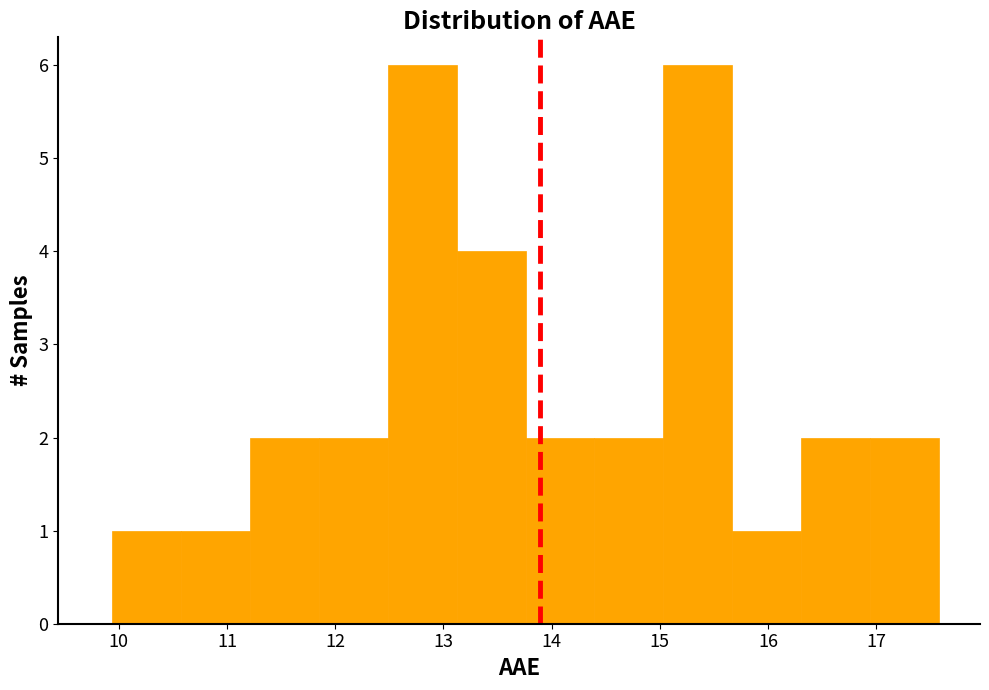

What is the height of the bar covering 15.7 to 16.3 on the x-axis? Neither the bar edges nor the heights are printed on the chart, so give them approximately, as read against the axes.

1